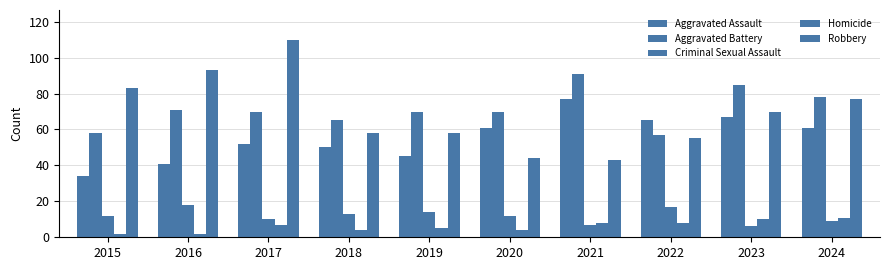

How many bars are there in each group?

5